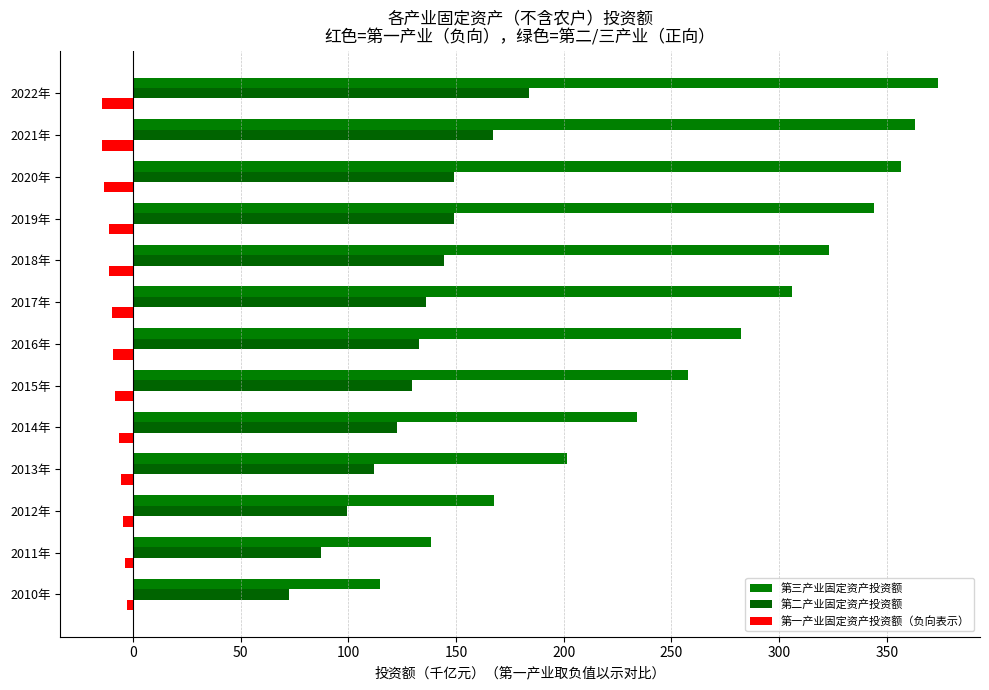

Count the number of categories in the chart.

13